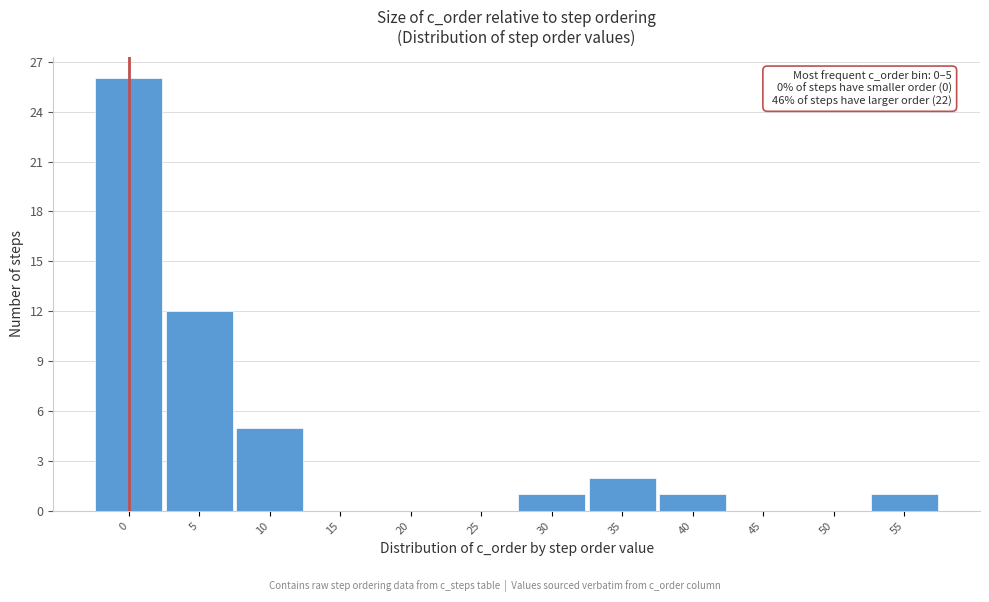

Reading left to right, what are all the values shown in this chart?

0=26	5=12	10=5	15=0	20=0	25=0	30=1	35=2	40=1	45=0	50=0	55=1